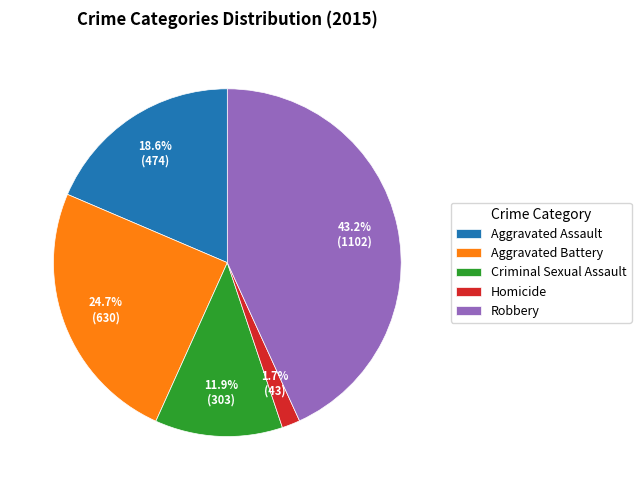

Rank the categories by value from lowest to highest.

Homicide, Criminal Sexual Assault, Aggravated Assault, Aggravated Battery, Robbery